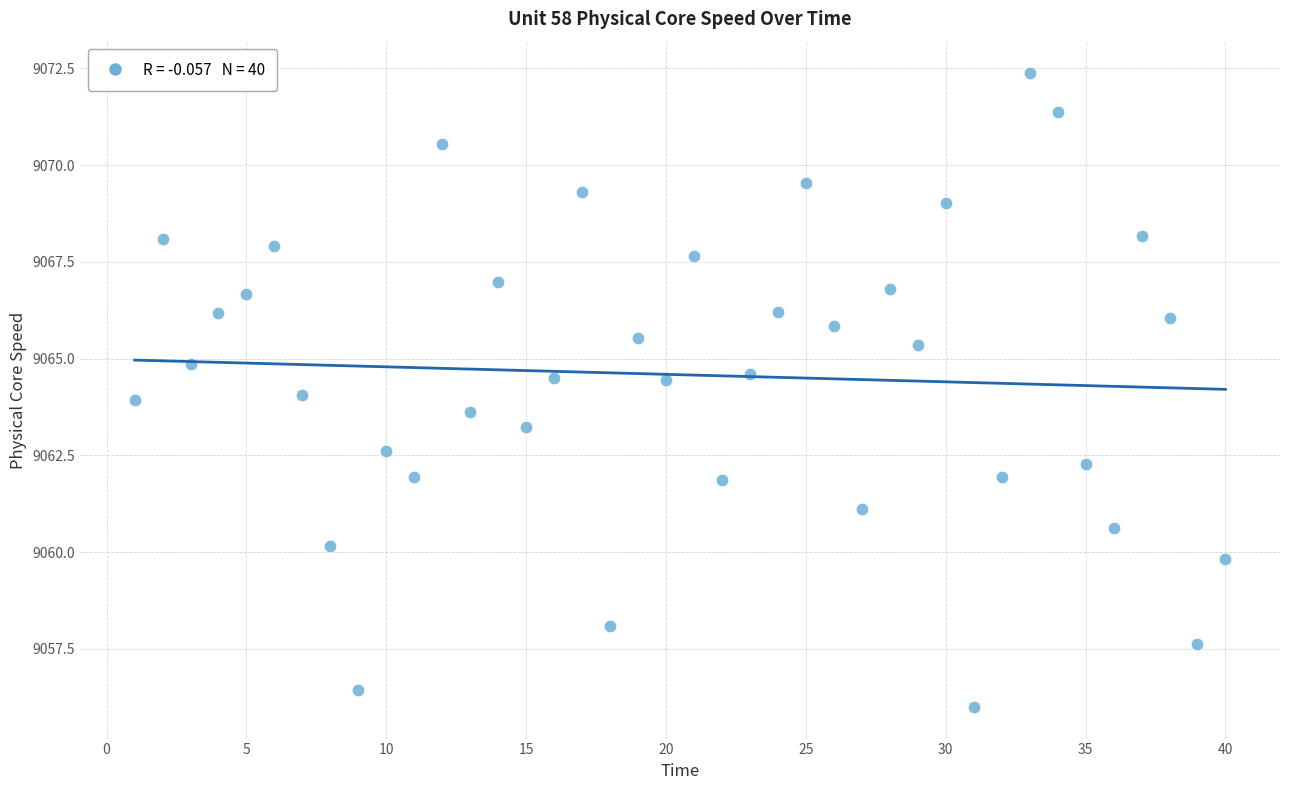

What is the range of X values (max minus min)?

39.0